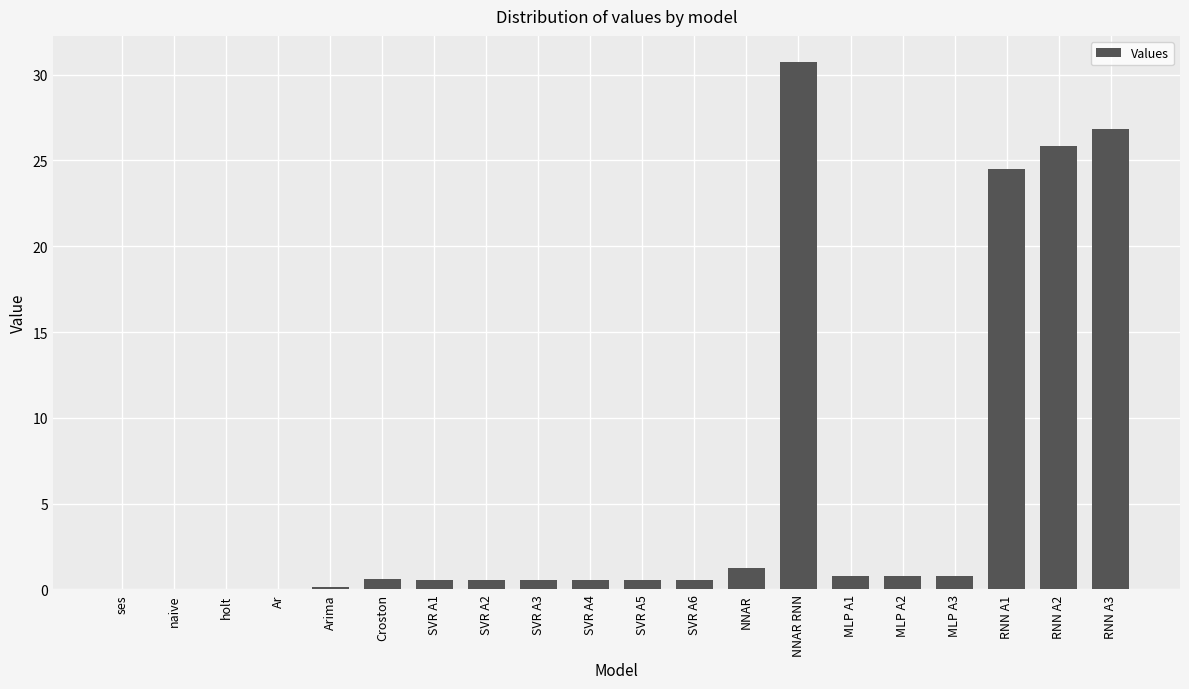

Count the number of data series in this chart.

1